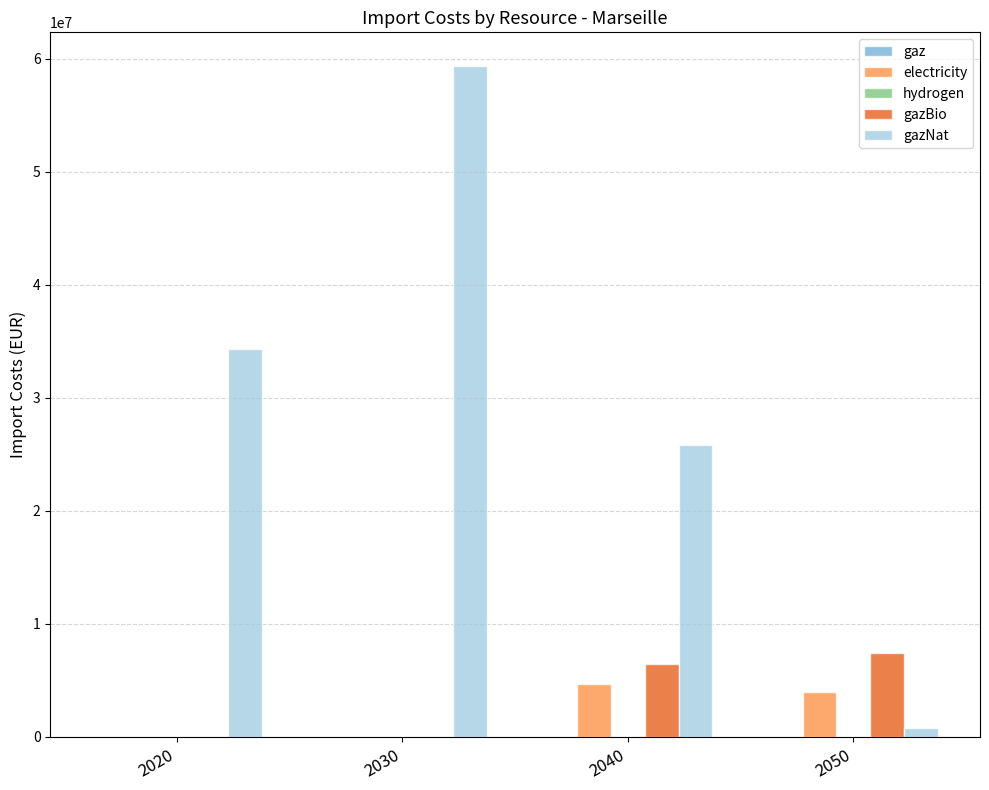

At which category is the sum across all series the highest?

2030